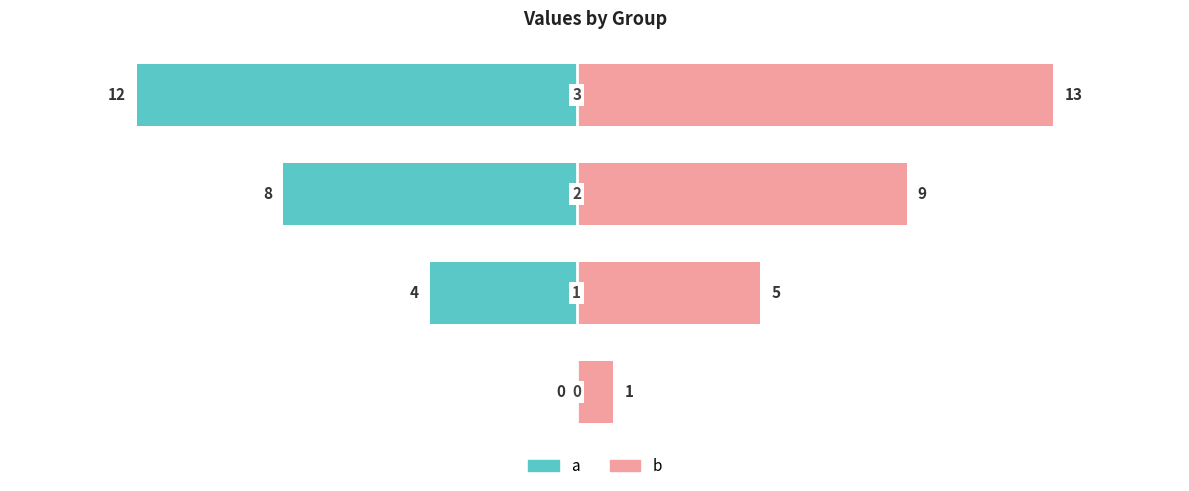

What is the difference between the a values at 0 and 1?

4